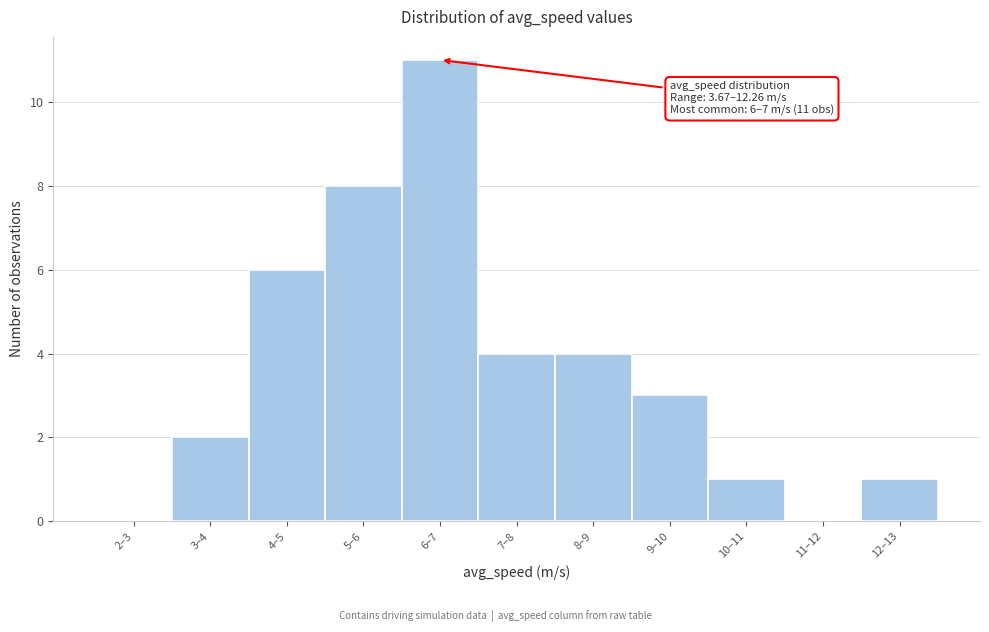

Reading left to right, extract all data points from this chart.

2–3=0	3–4=2	4–5=6	5–6=8	6–7=11	7–8=4	8–9=4	9–10=3	10–11=1	11–12=0	12–13=1